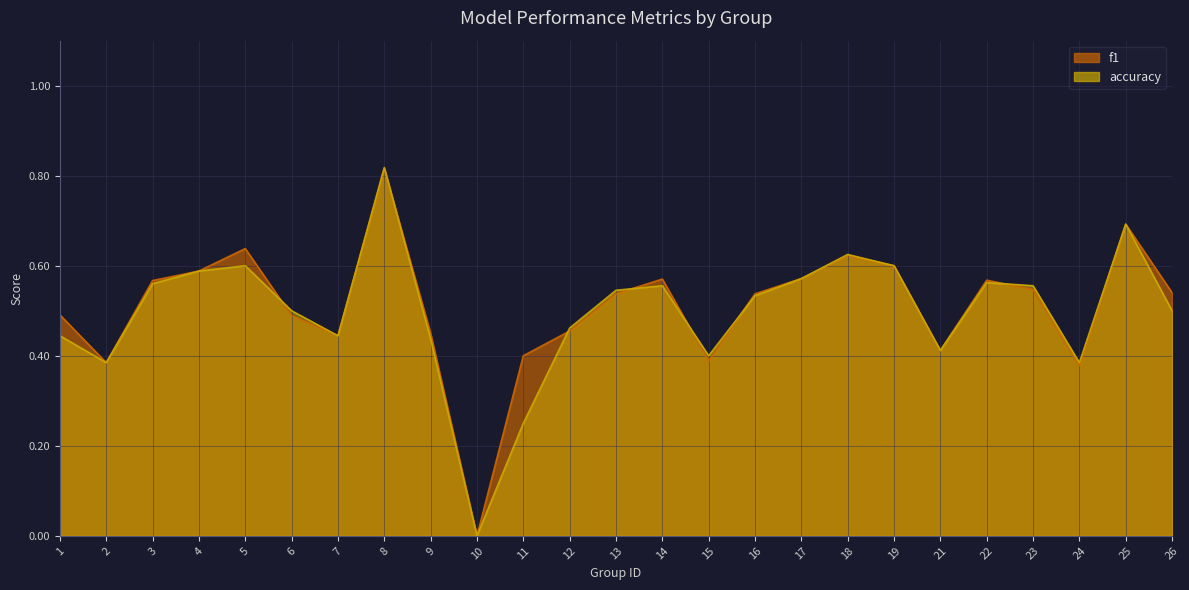

At how many categories does at least one series exceed 0?

24